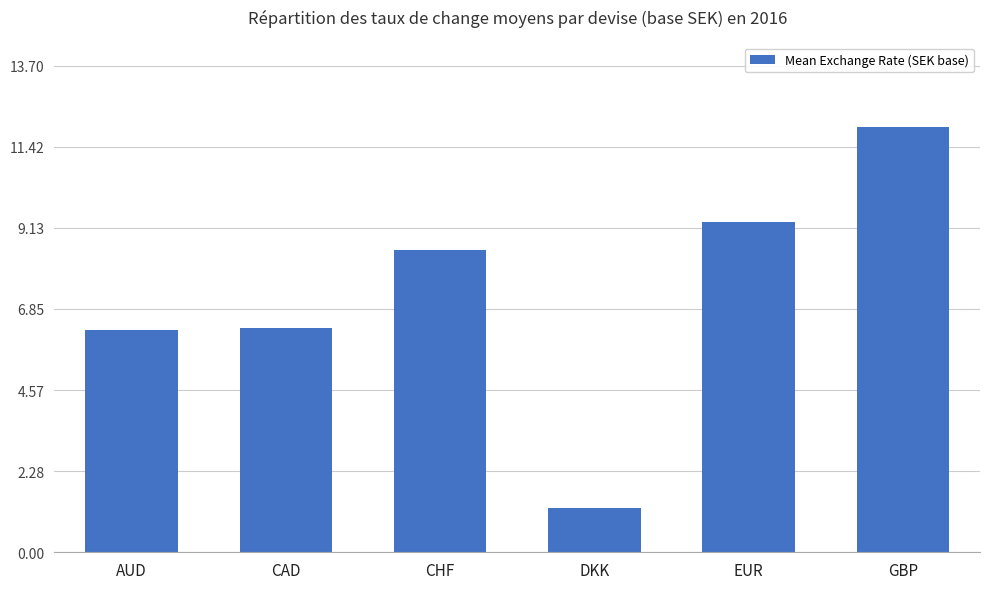

Reading left to right, extract all data points from this chart.

AUD=6.3	CAD=6.3	CHF=8.5	DKK=1.2	EUR=9.3	GBP=12.0